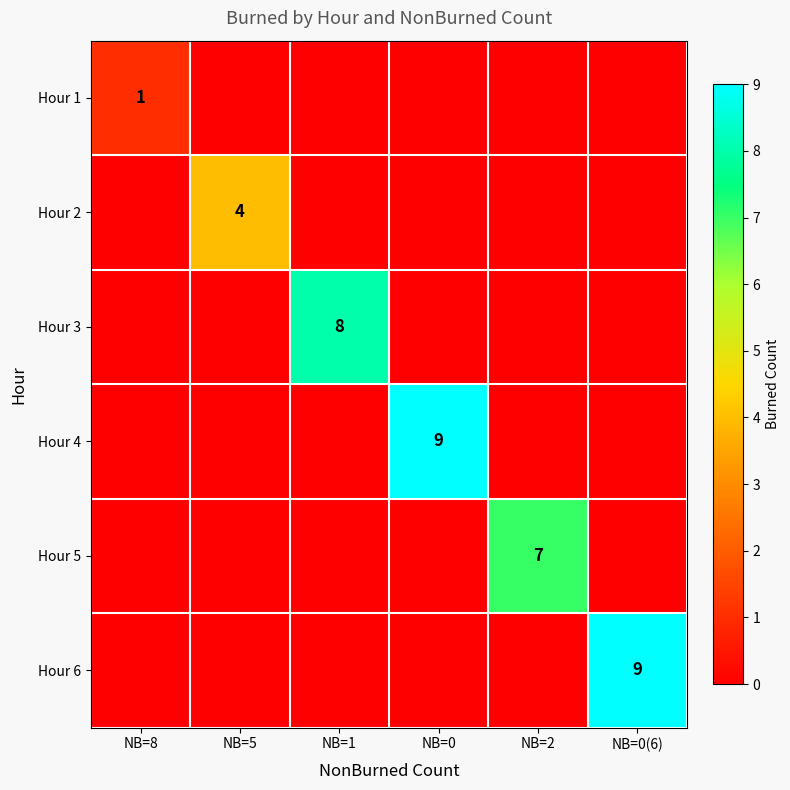

The value of Hour 5 at NB=2 is 7. True or false?

True